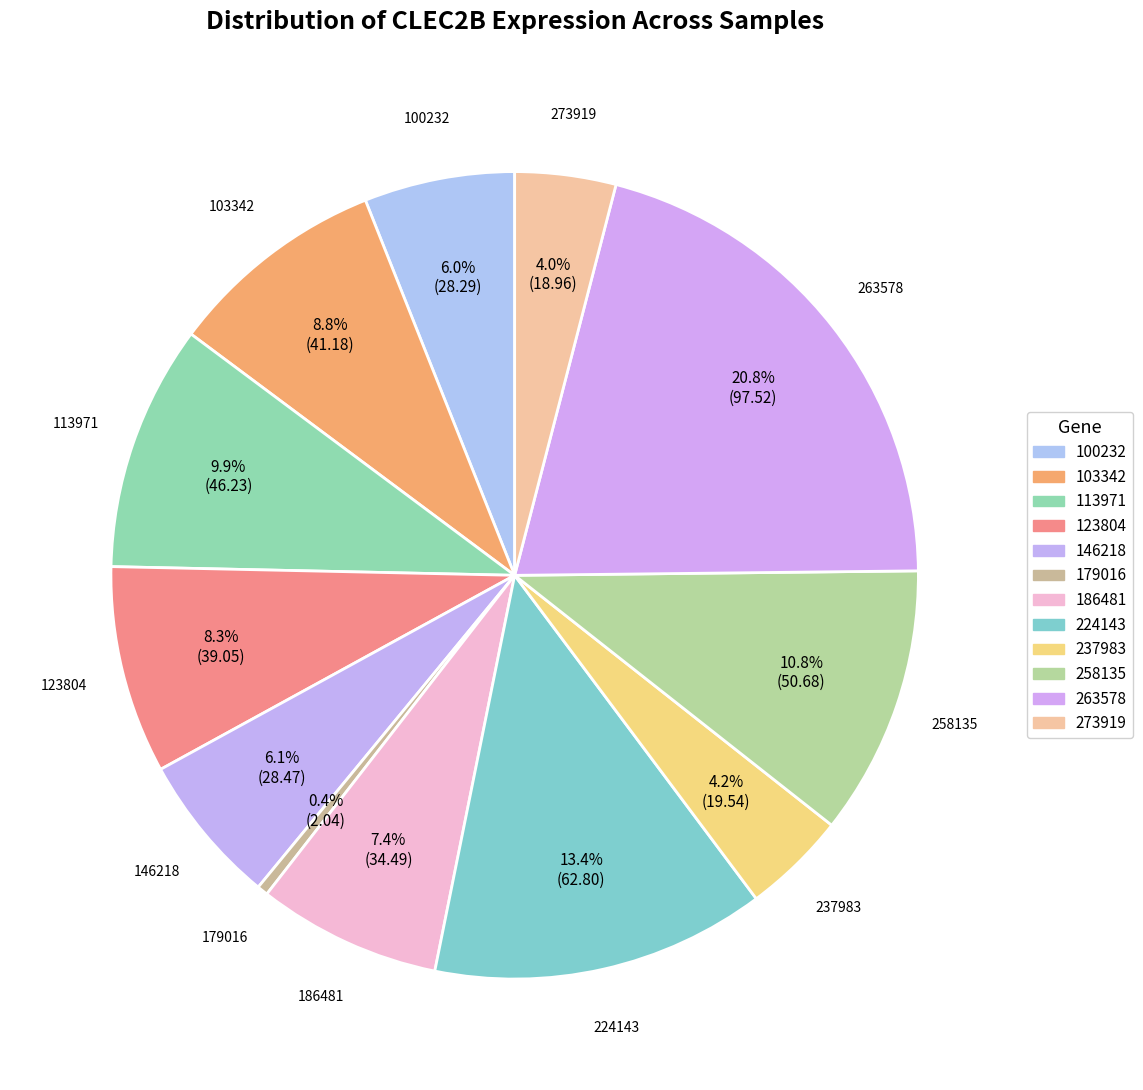

How many segments does this pie chart have?

12